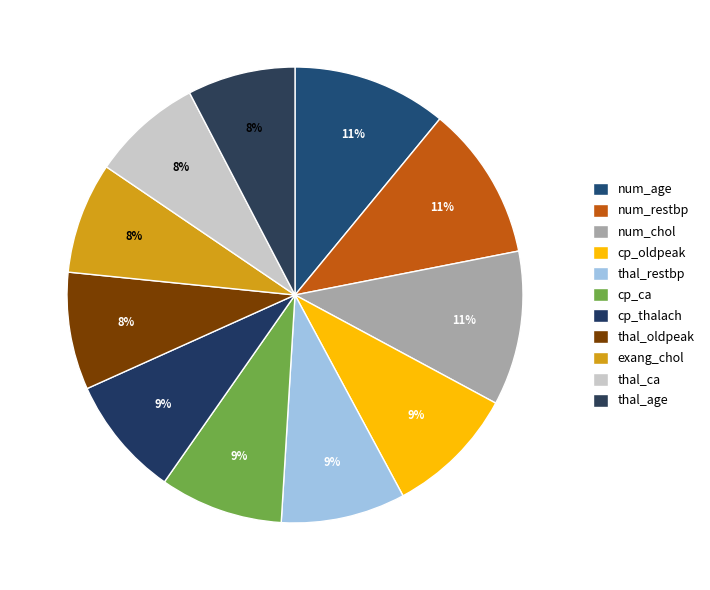

How many slices are in this pie chart?

11